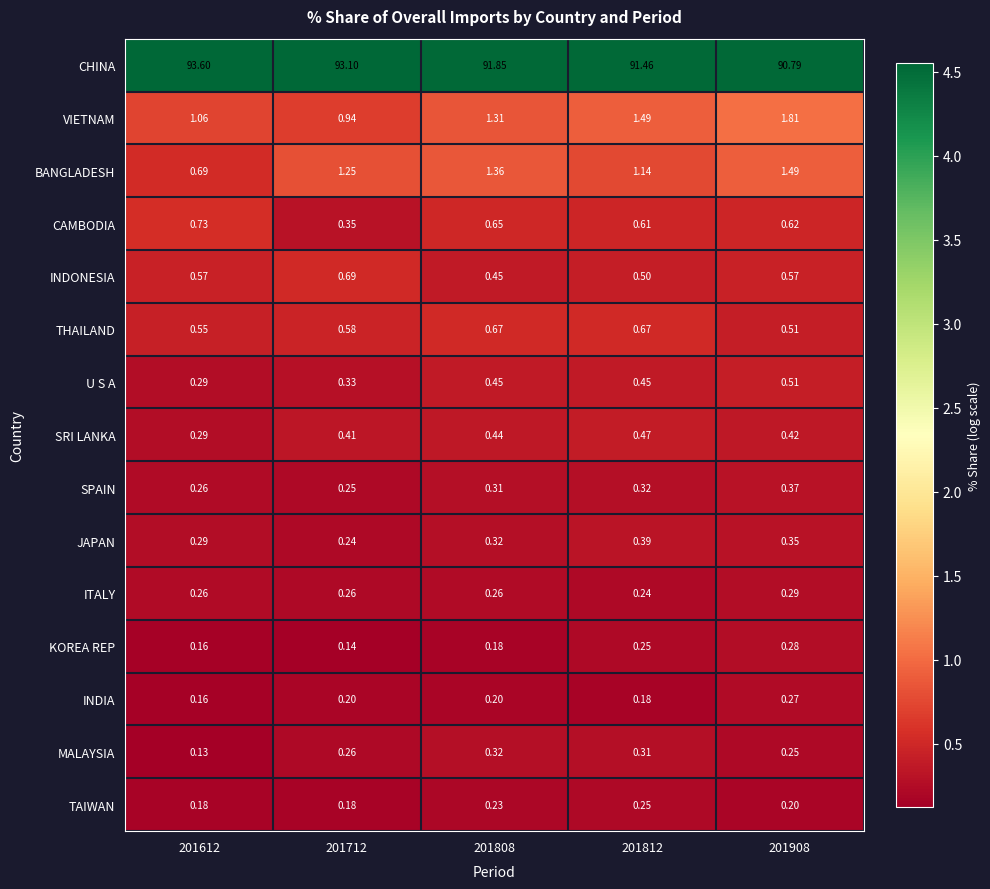

List the series in order of their peak value, lowest first.

TAIWAN, INDIA, KOREA REP, ITALY, MALAYSIA, SPAIN, JAPAN, SRI LANKA, U S A, THAILAND, INDONESIA, CAMBODIA, BANGLADESH, VIETNAM, CHINA